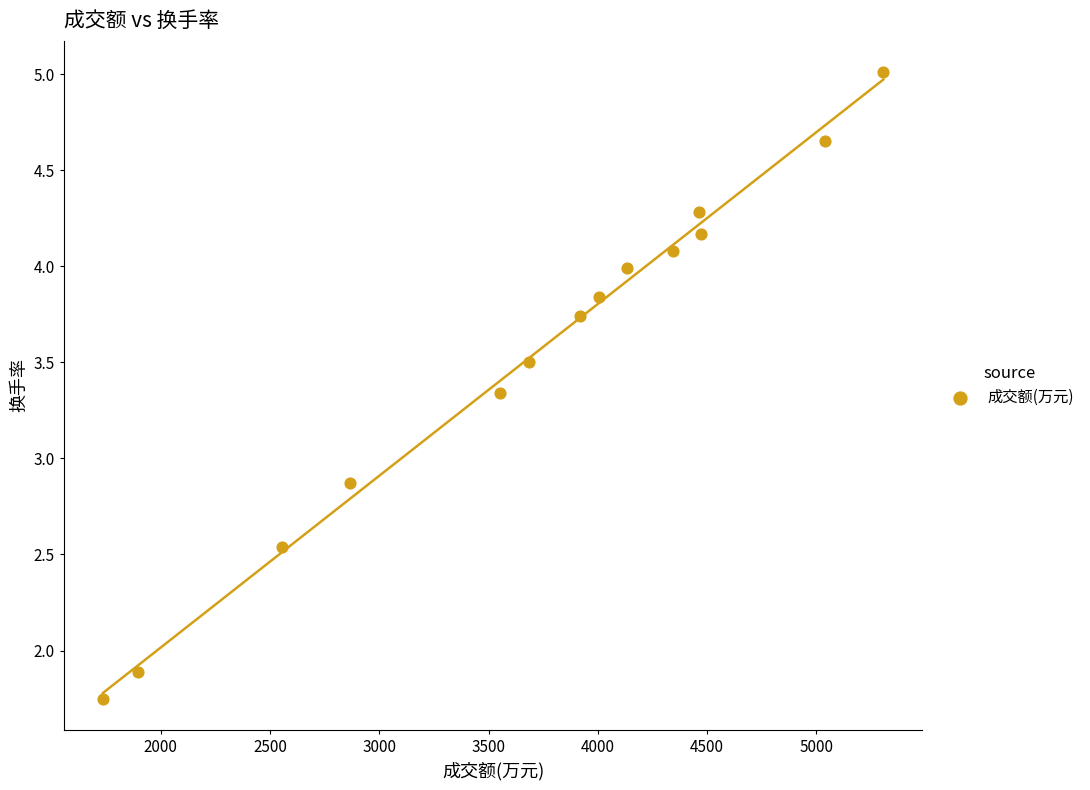

What Y value in the scatter plot is closest to 3?

2.9